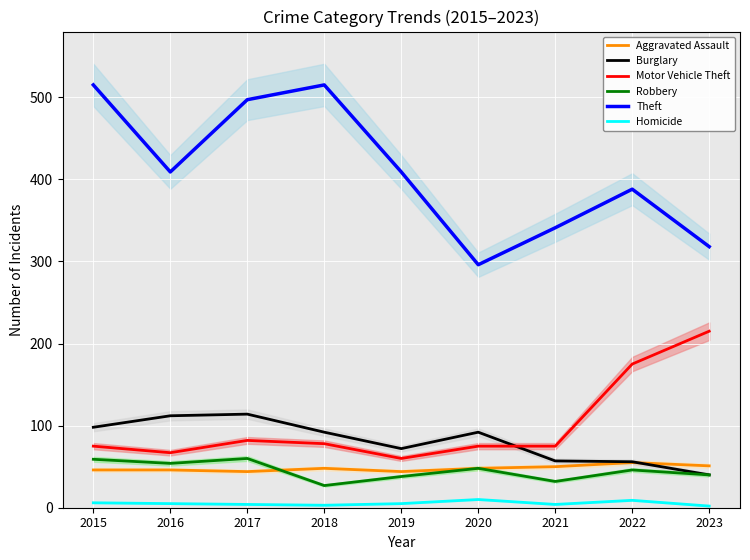

How many data points in Motor Vehicle Theft are less than 75?

2